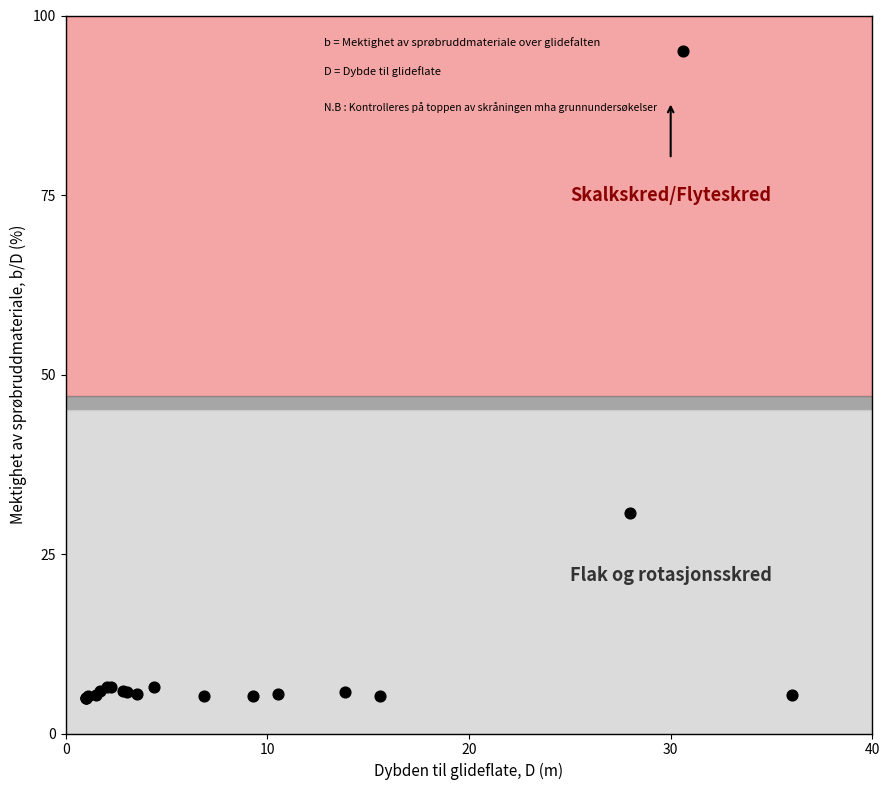

What Y value in the scatter plot is closest to 50?

30.7